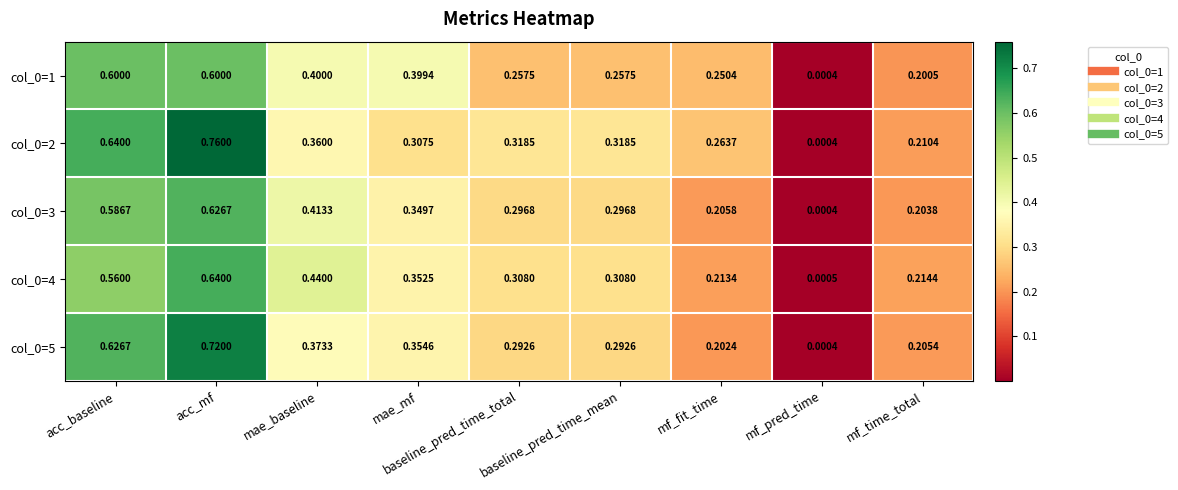

How many data points does each series have?

9